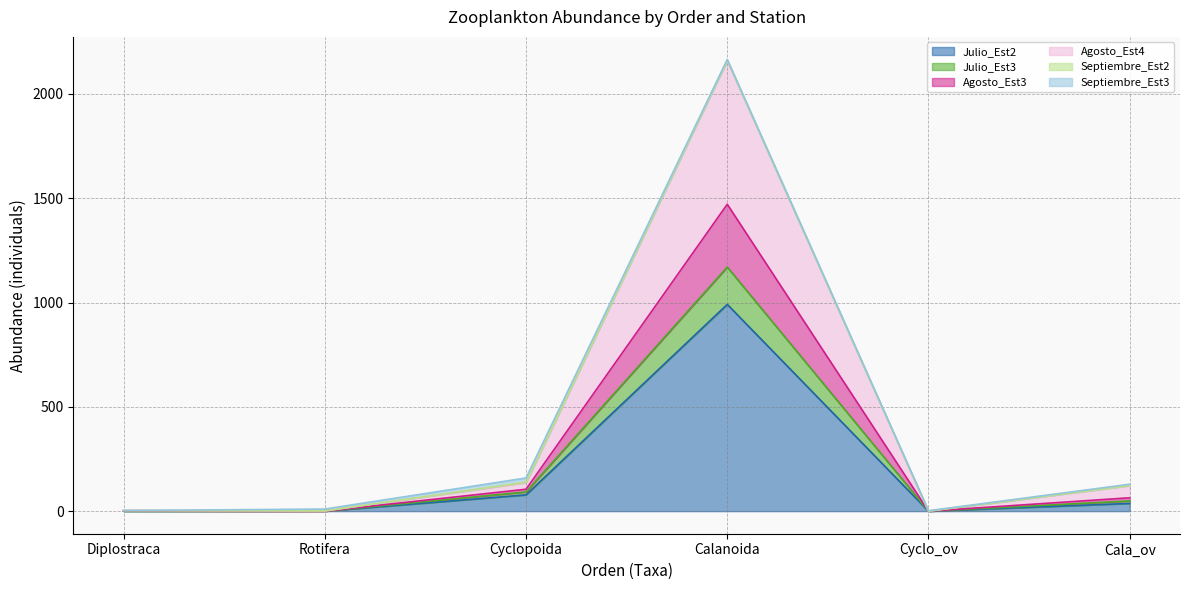

At which category is the sum across all series the highest?

Calanoida